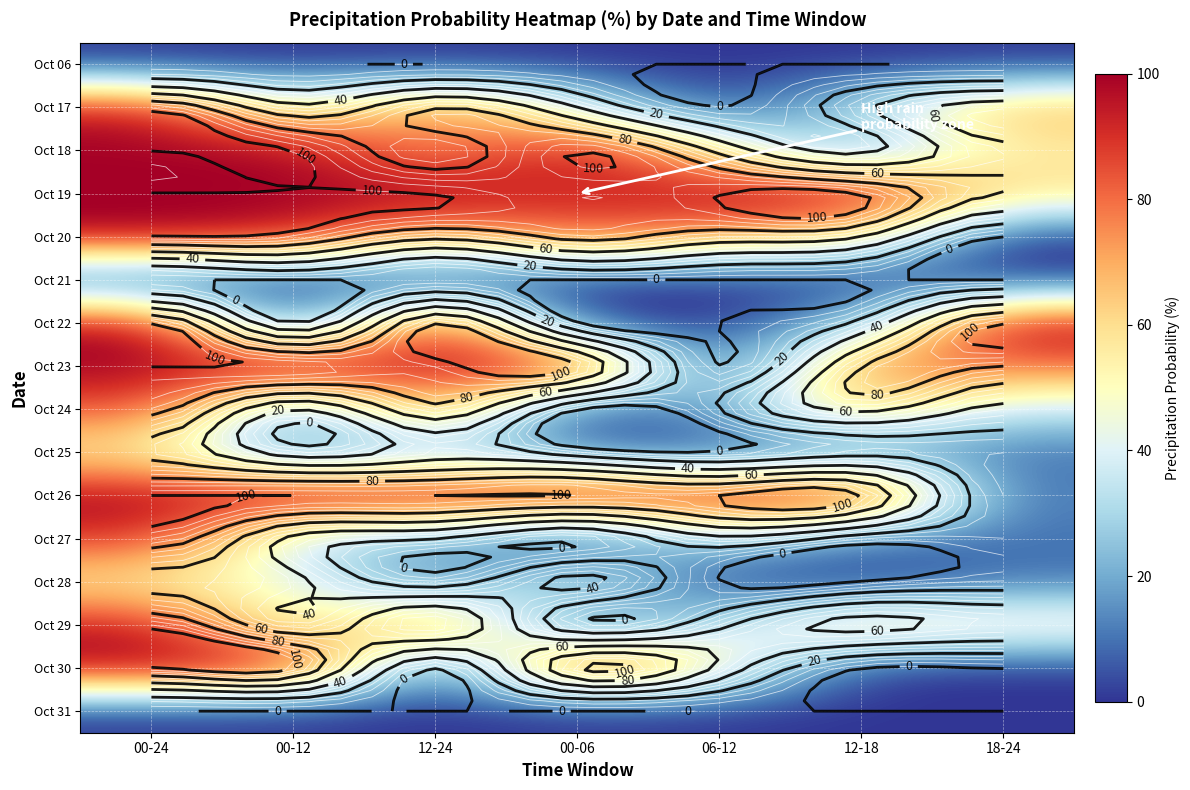

The Oct 17 series shows 35 at 12-18. True or false?

True